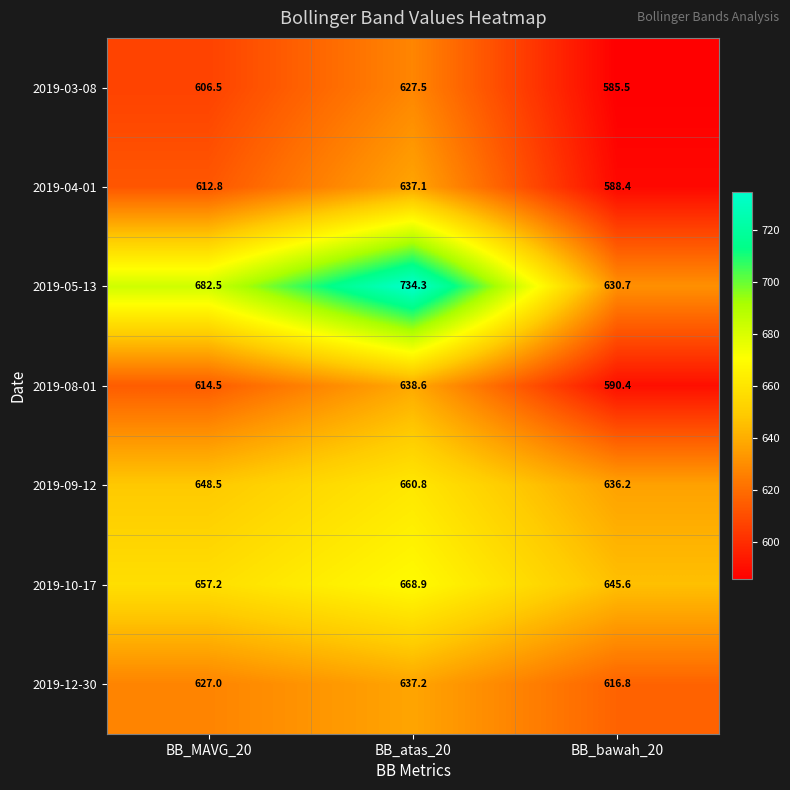

Which label corresponds to the largest value in the chart?

BB_atas_20